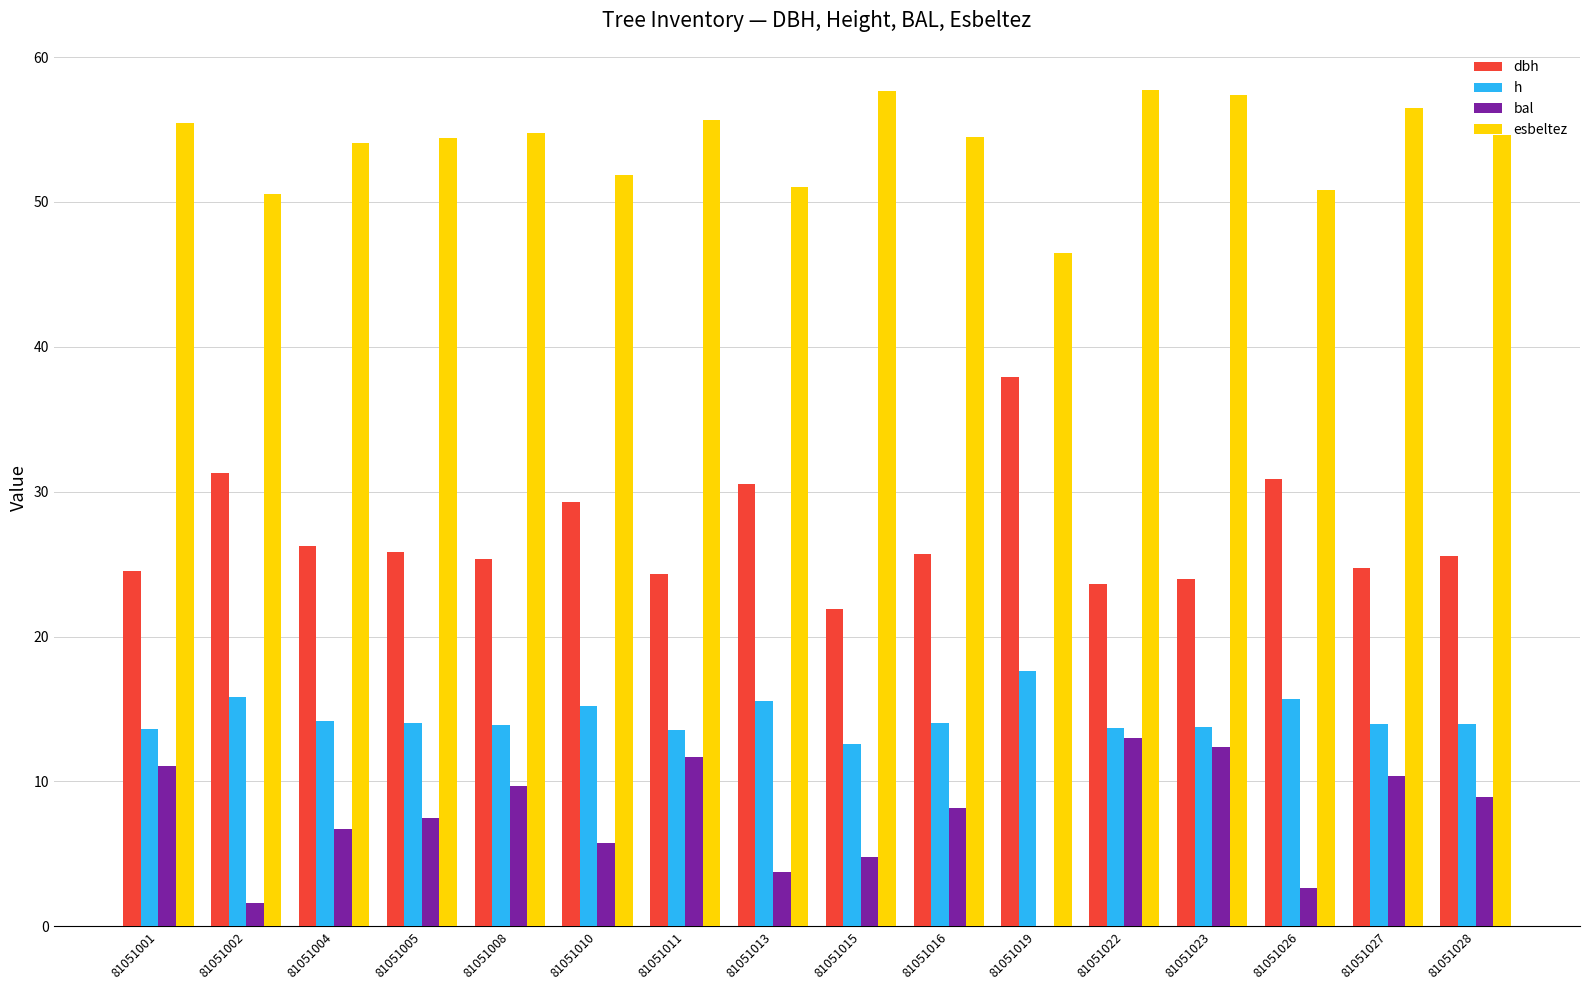

How many data points does each series have?

16